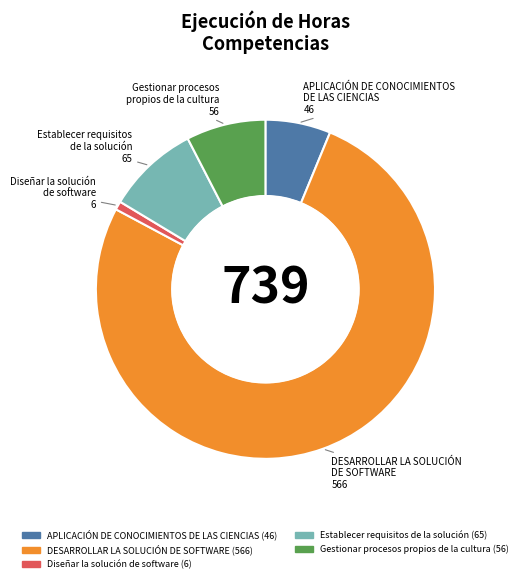

Does DESARROLLAR LA SOLUCIÓN DE SOFTWARE account for over 50% of the chart?

Yes